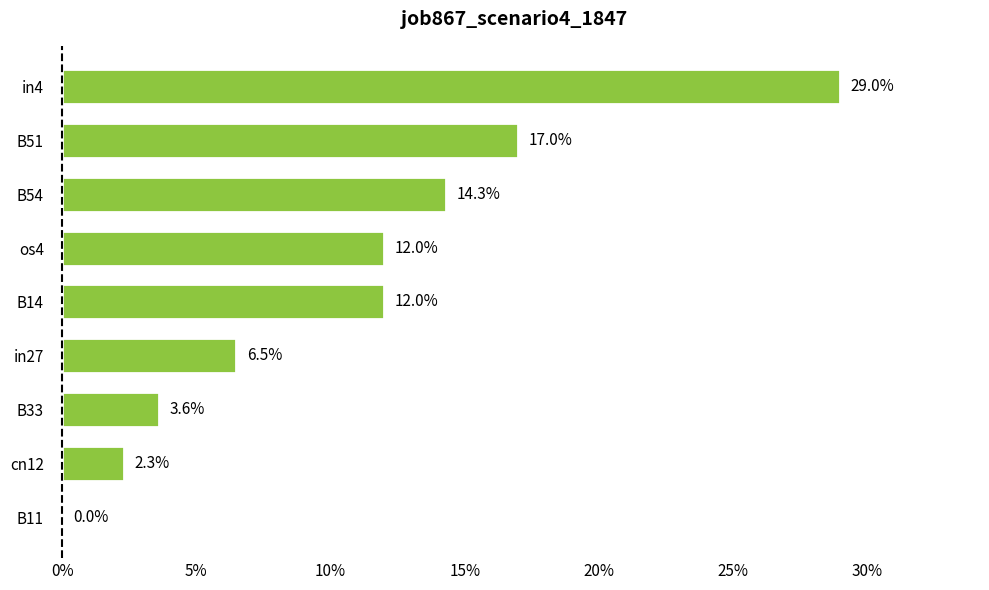

Does the chart contain stacked bars?

No